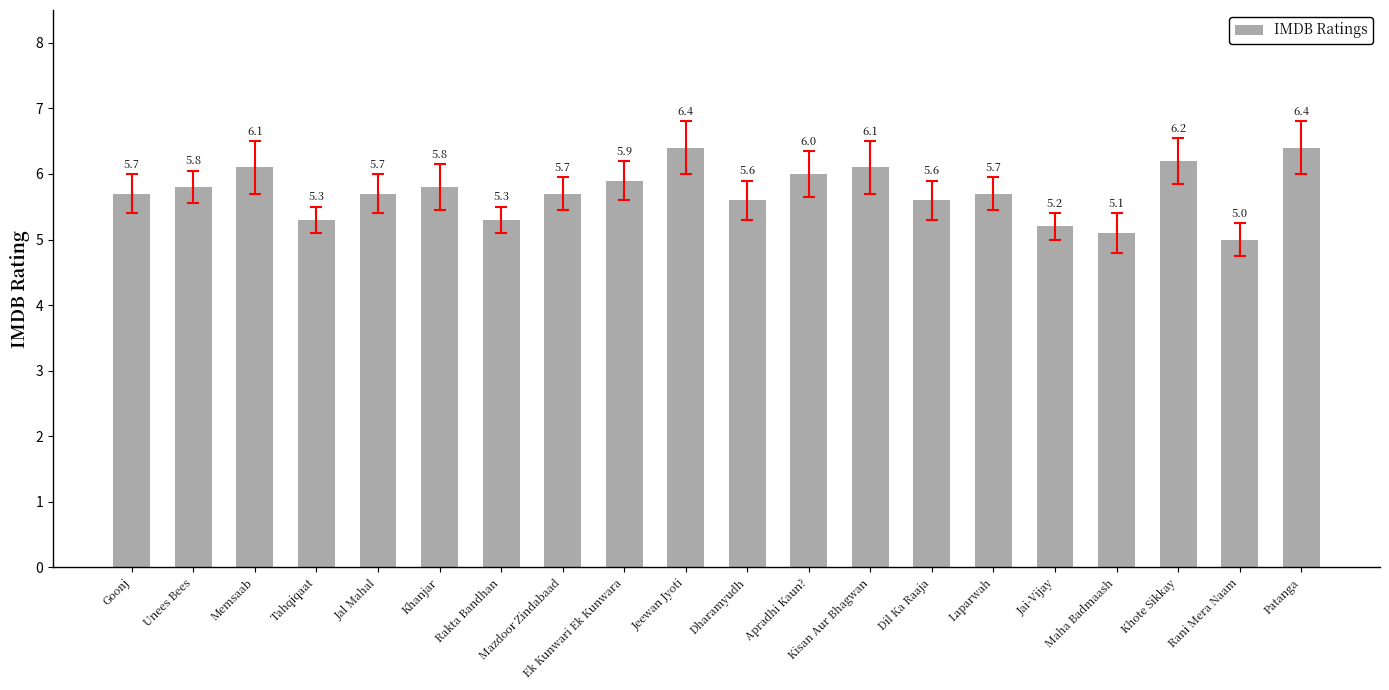

Reading left to right, extract all data points from this chart.

5.7	5.8	6.1	5.3	5.7	5.8	5.3	5.7	5.9	6.4	5.6	6.0	6.1	5.6	5.7	5.2	5.1	6.2	5.0	6.4